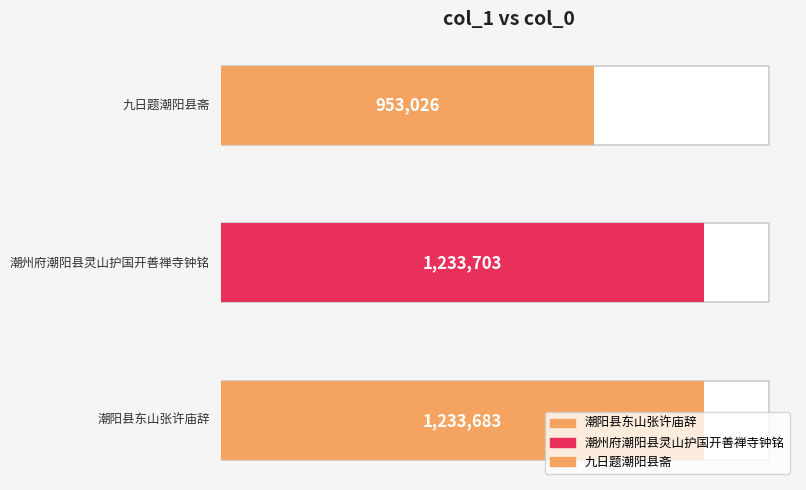

Which label corresponds to the largest value in the chart?

潮州府潮阳县灵山护国开善禅寺钟铭